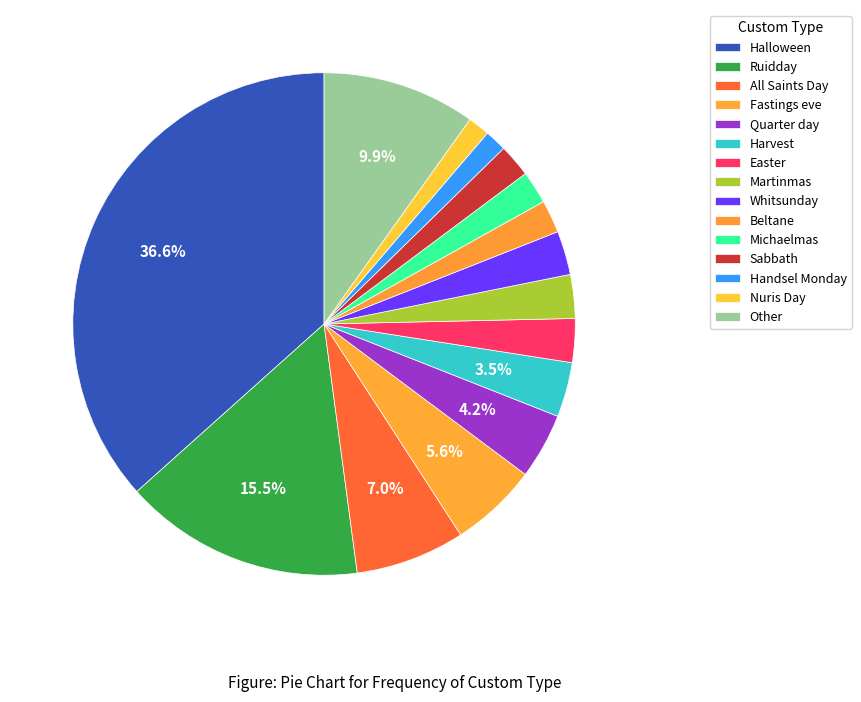

How many slices are in this pie chart?

15